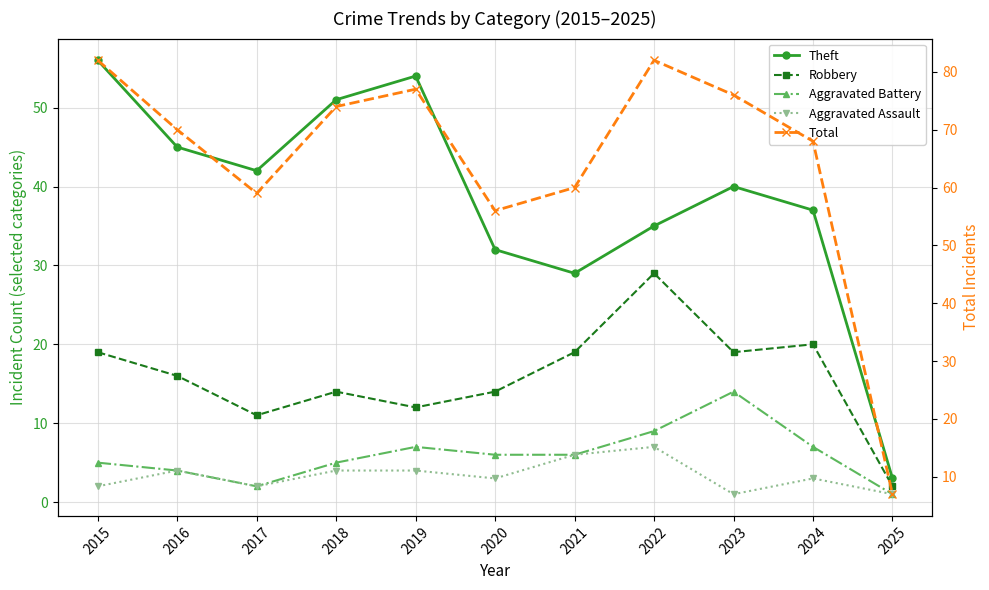

How many categories are shown in the chart?

11